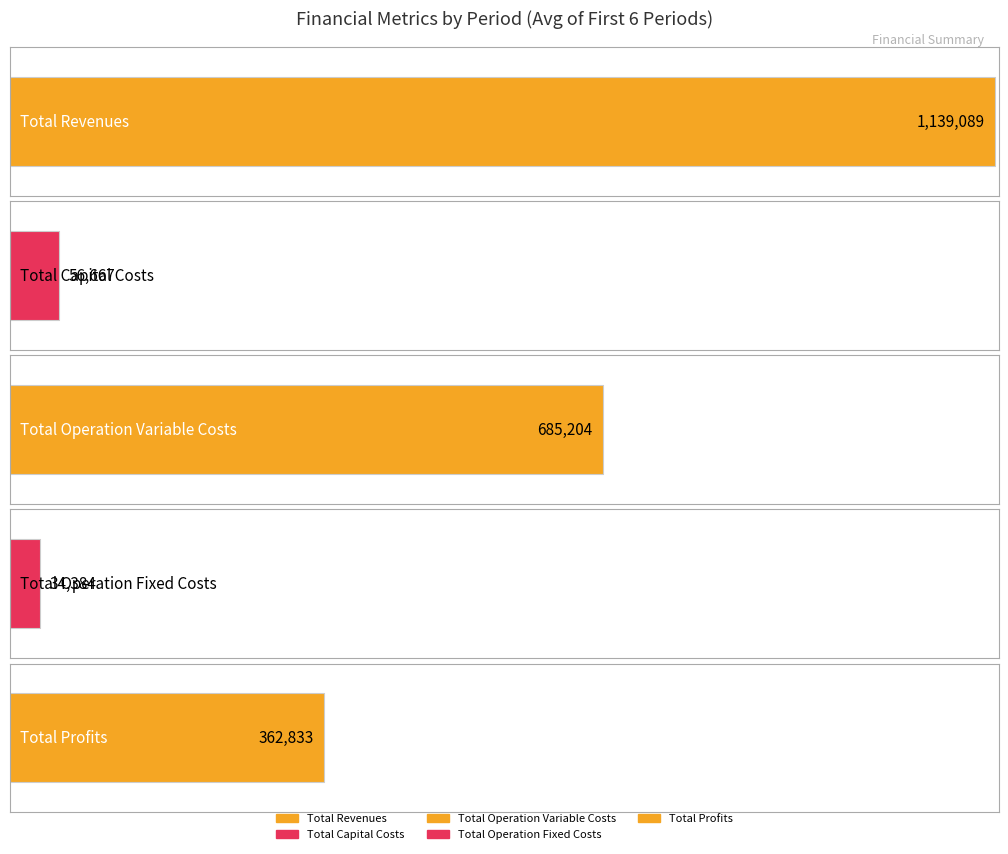

Which series has the widest spread of values?

Total Profits